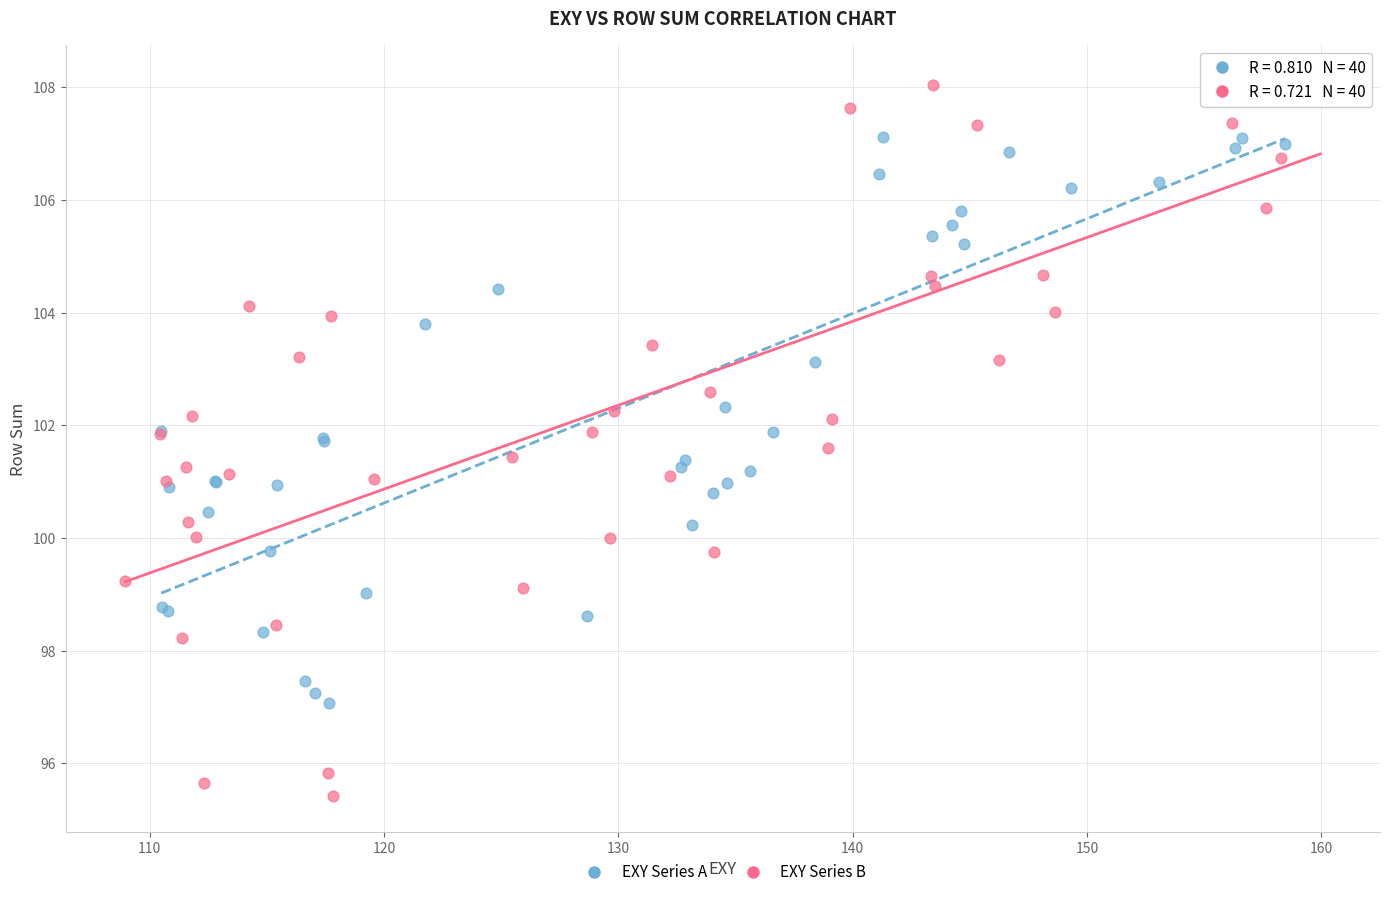

Which series reaches the maximum Y coordinate?

EXY Series B